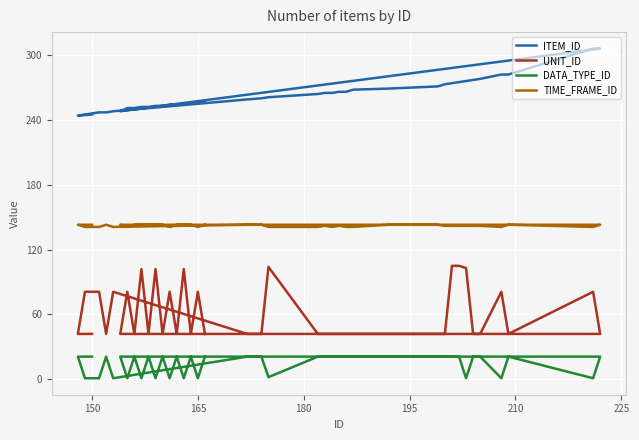

What is the greatest value displayed?

306